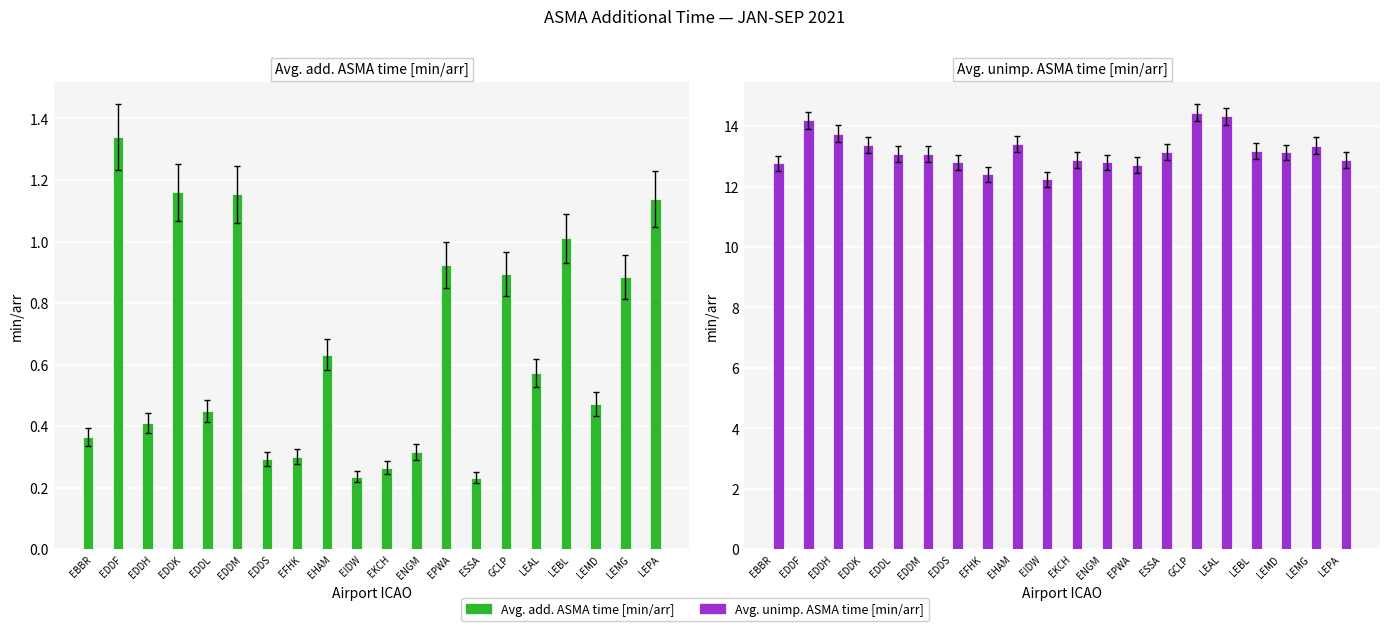

What is the label of the 3rd bar from the left?

EDDH